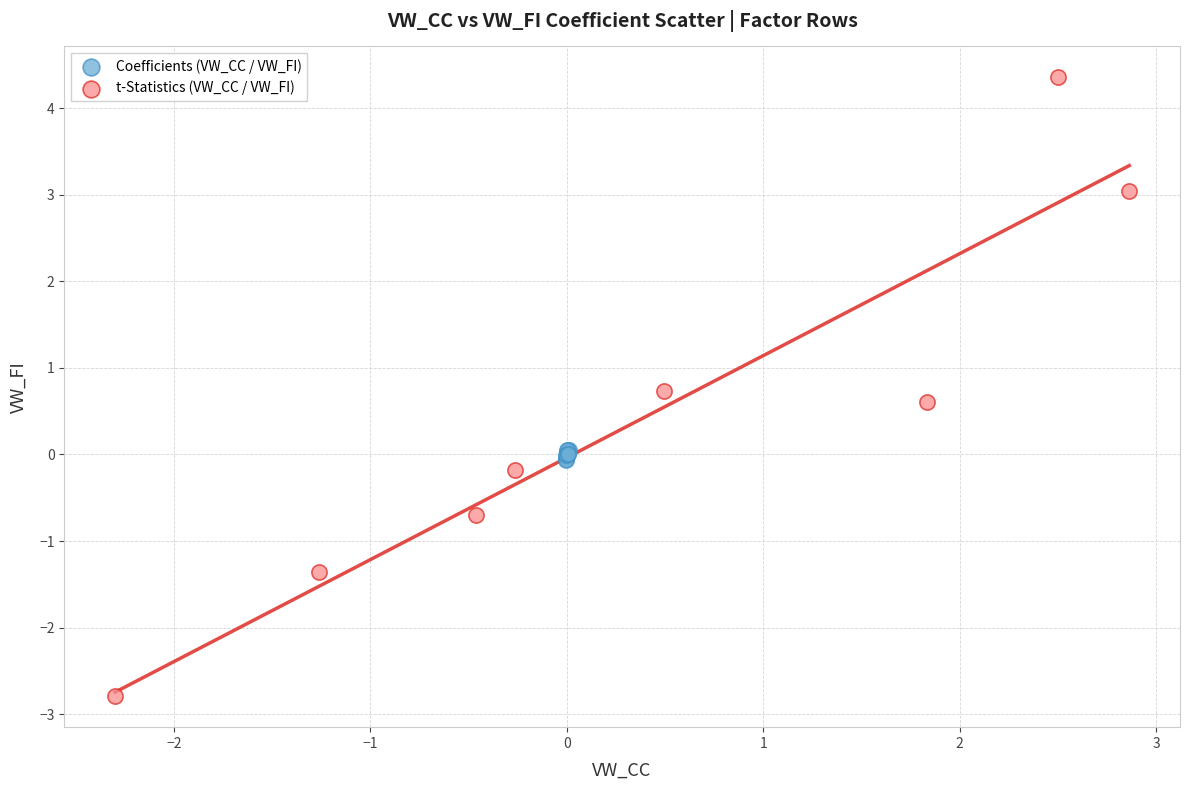

Which series has the largest Y range (max minus min)?

t-Statistics (VW_CC / VW_FI)